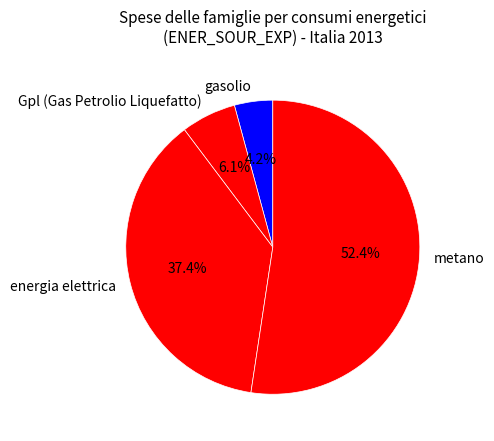

How many slices are in this pie chart?

4